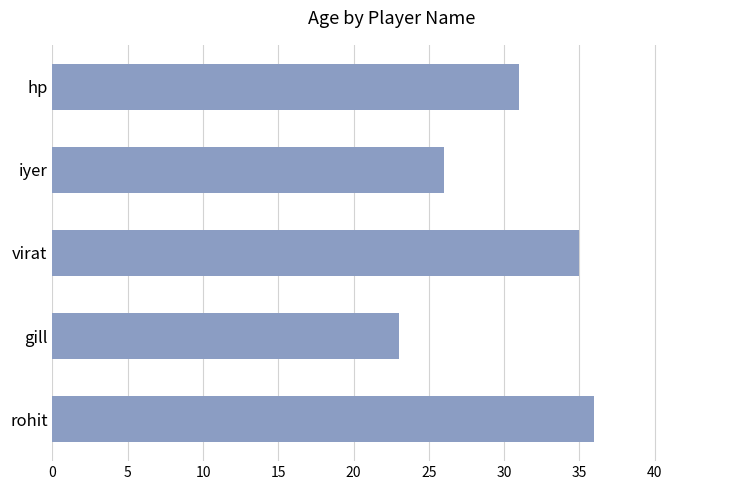

What is the approximate value at virat?

35